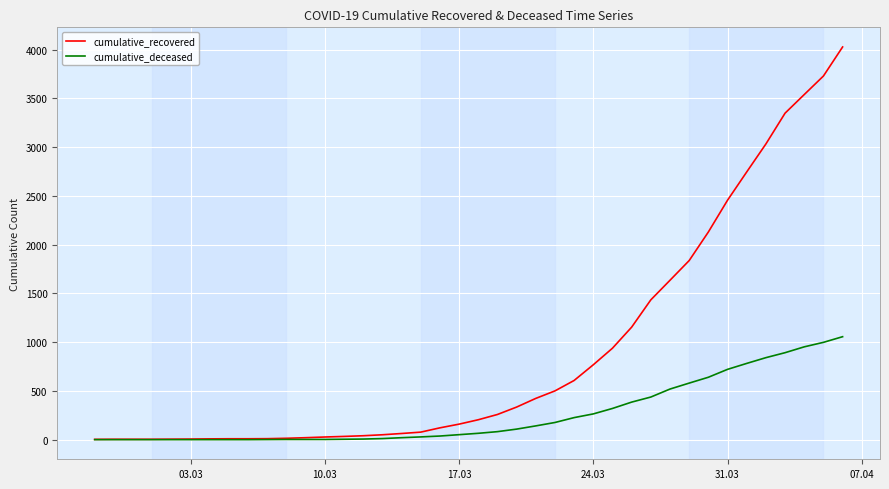

Rank the series by their maximum value, from lowest to highest.

cumulative_deceased, cumulative_recovered